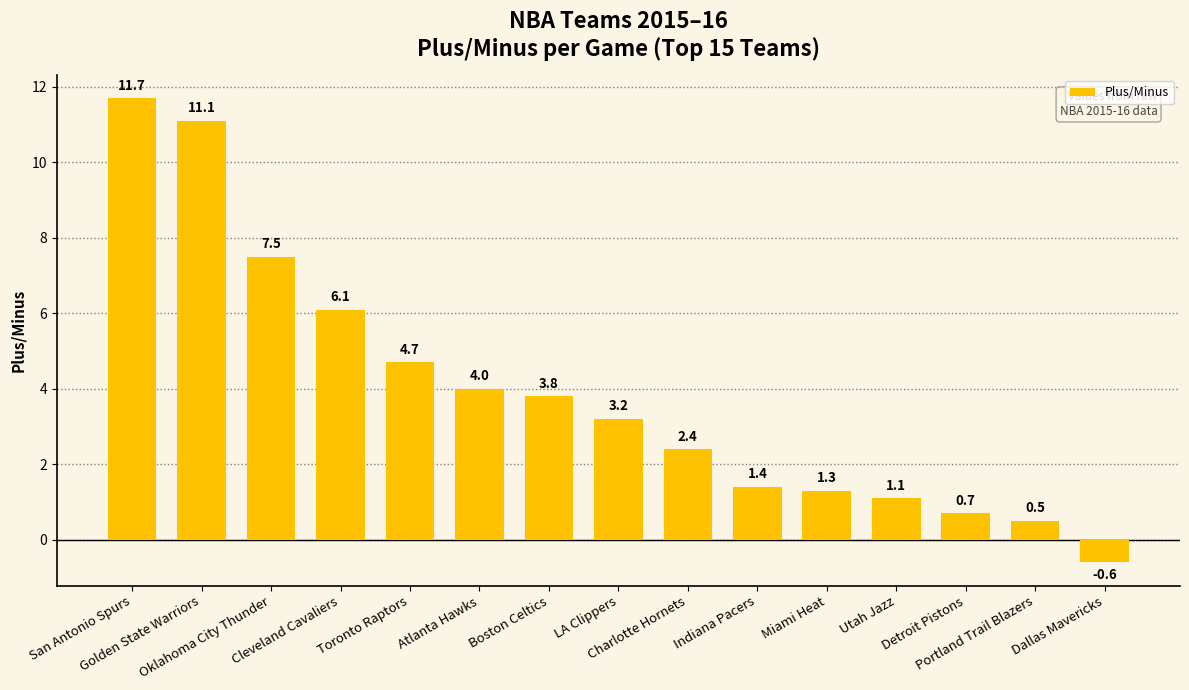

What is the sum of all values?

58.9